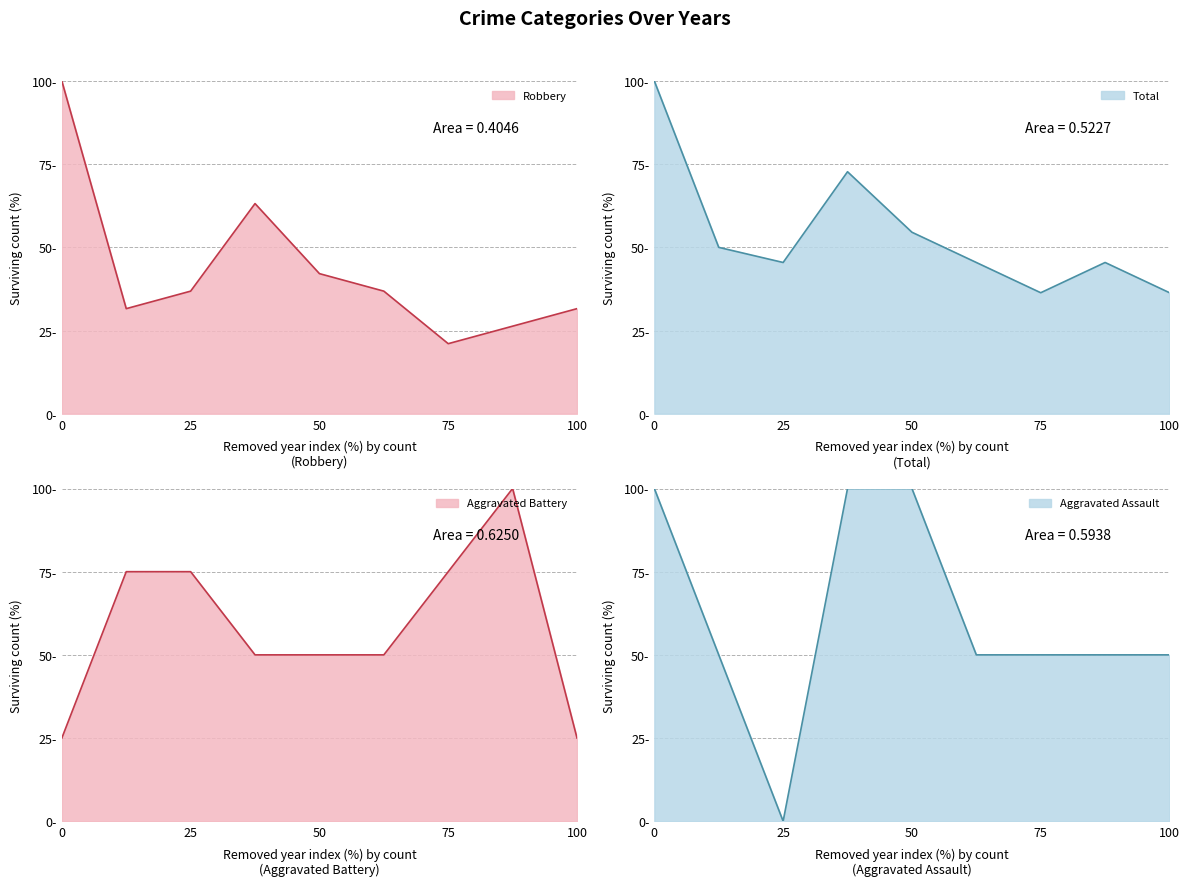

True or false: Aggravated Assault and Aggravated Battery cross at least once.

True